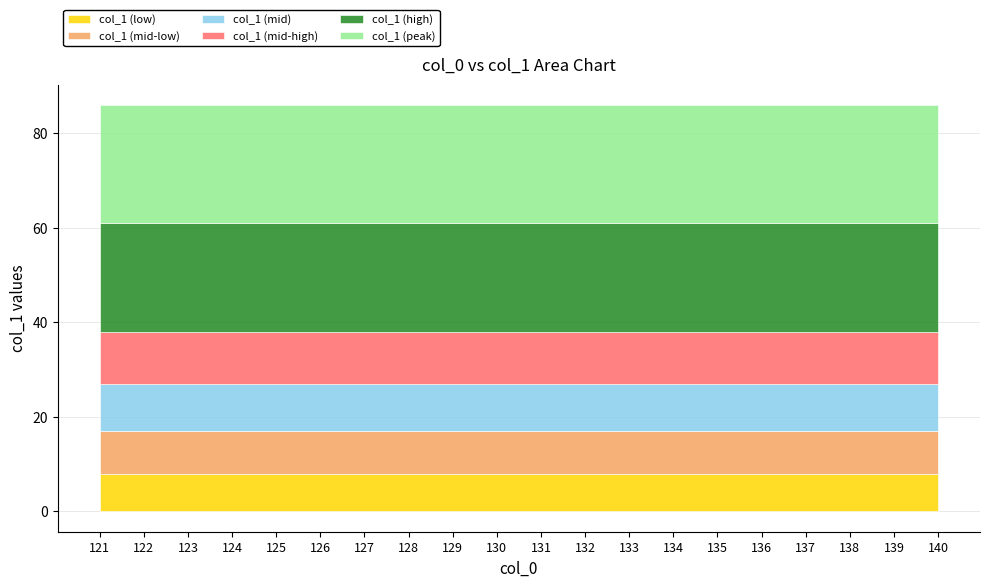

Does the chart display data point markers on the line(s)?

No